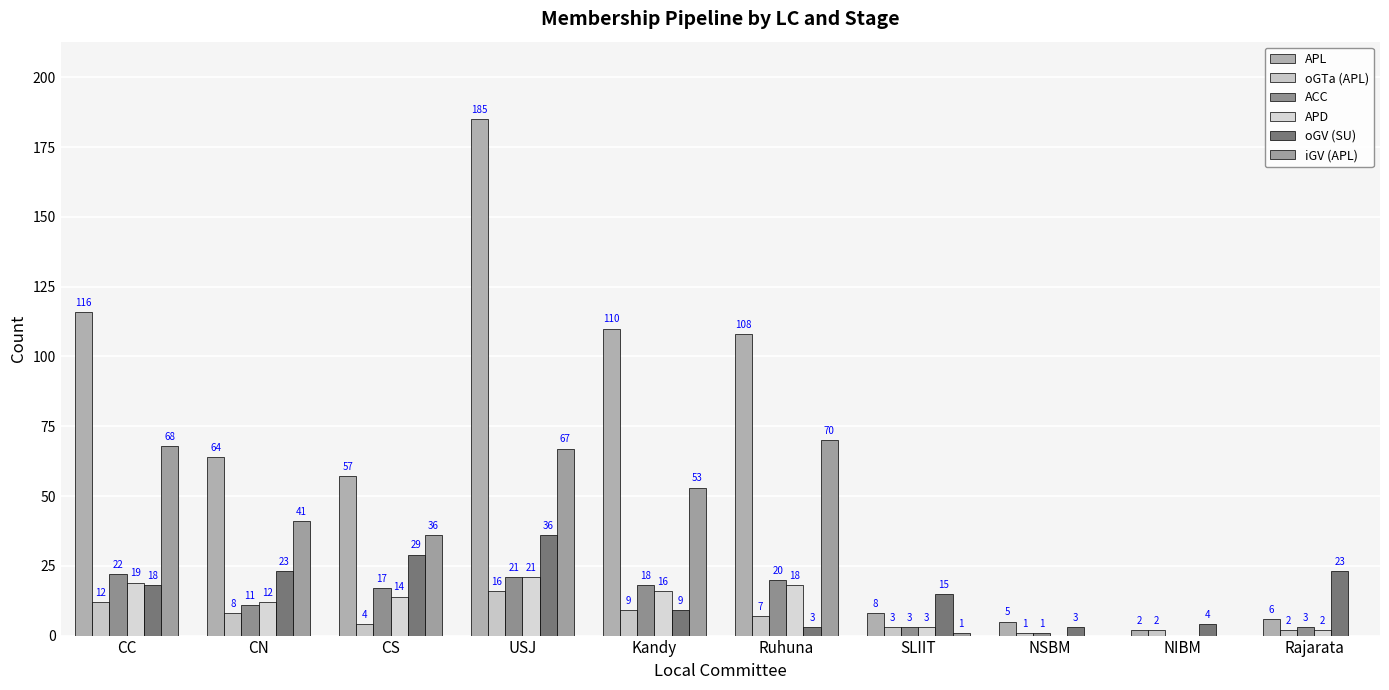

How many data points does each series have?

10